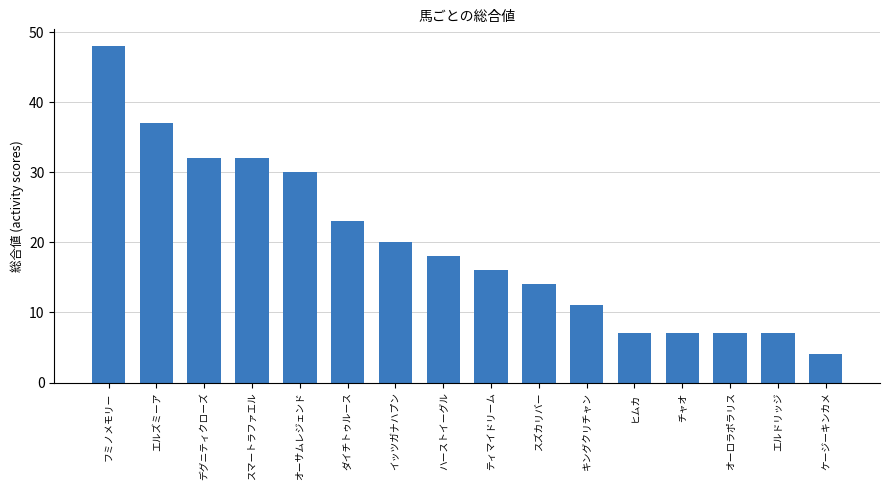

What is the change in value from エルズミーア to チャオ?

-30